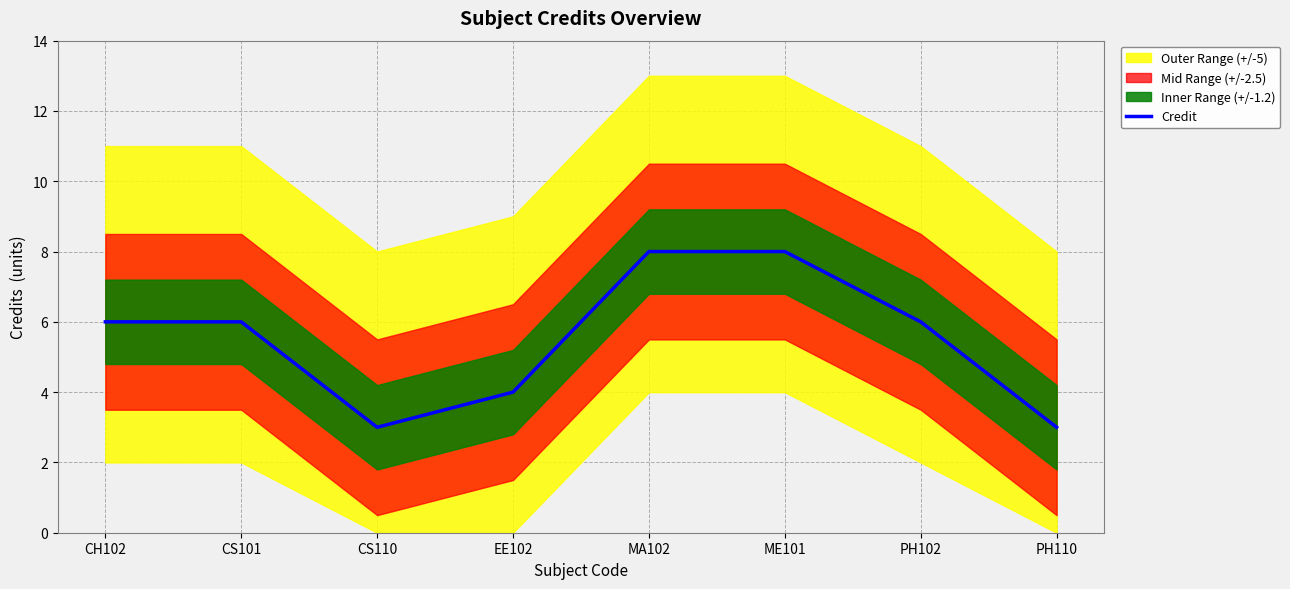

What is the sum of all values?

44